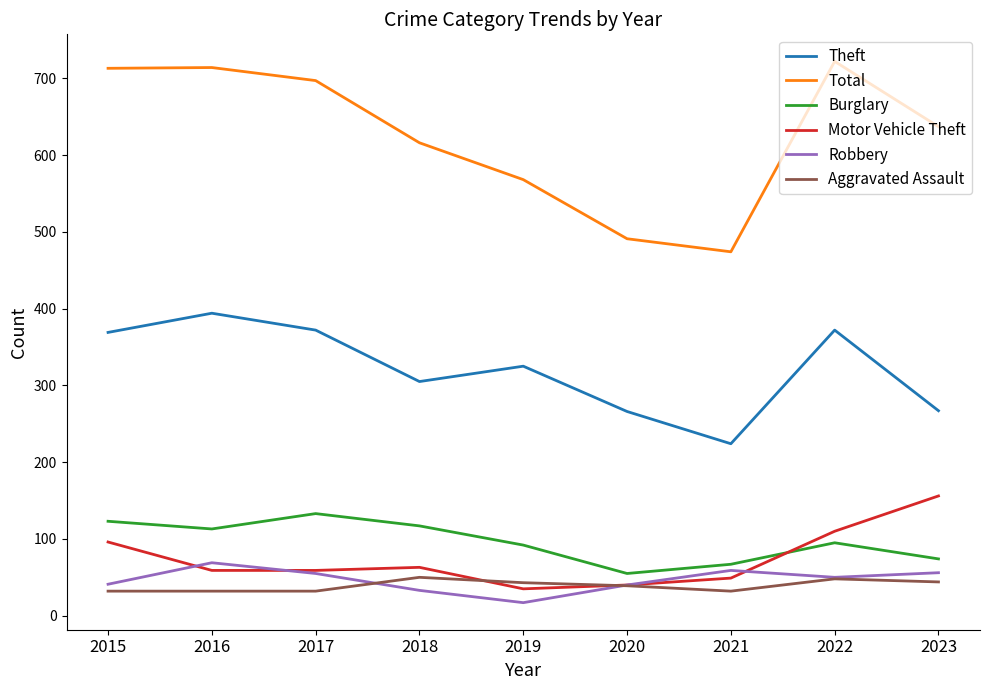

What is the maximum value for Motor Vehicle Theft?

156